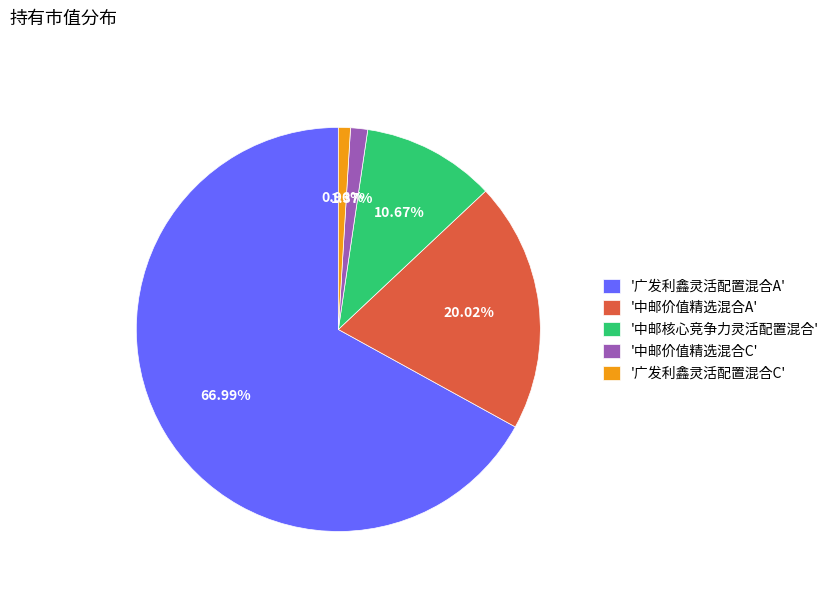

To the nearest percent, what is the average slice percentage?

20%